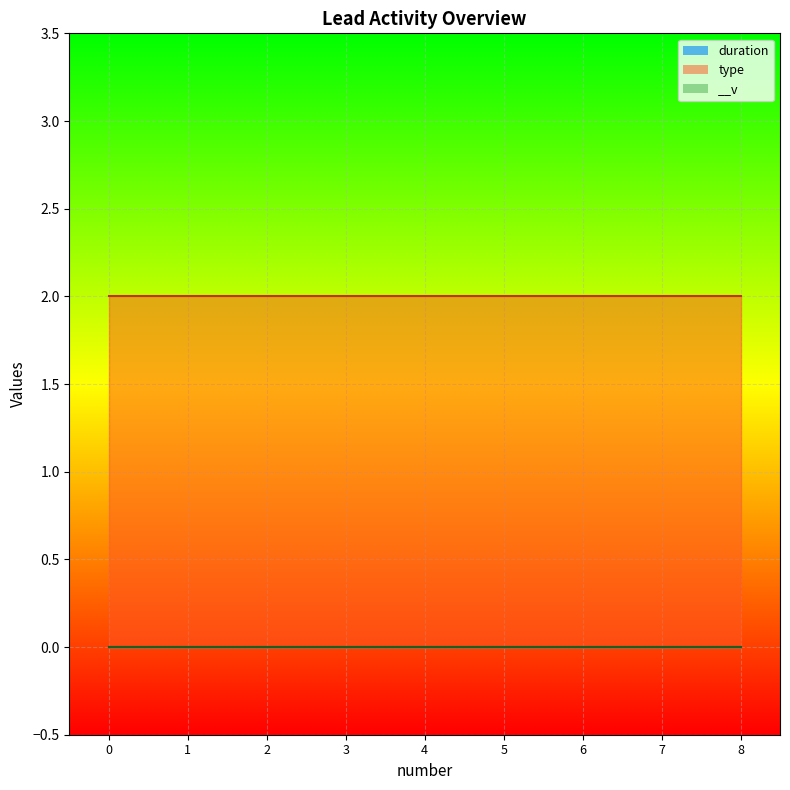

Is the value of duration at 0 greater than the value of __v at 0?

No